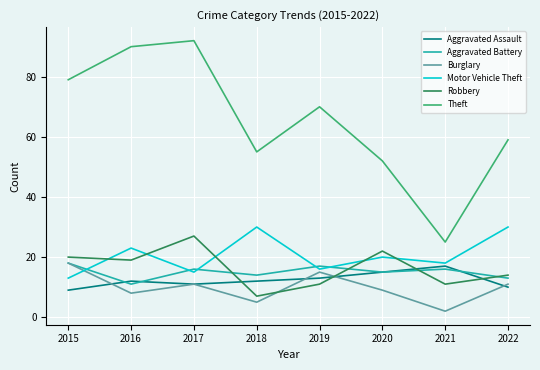

At which category is the sum across all series the highest?

2017